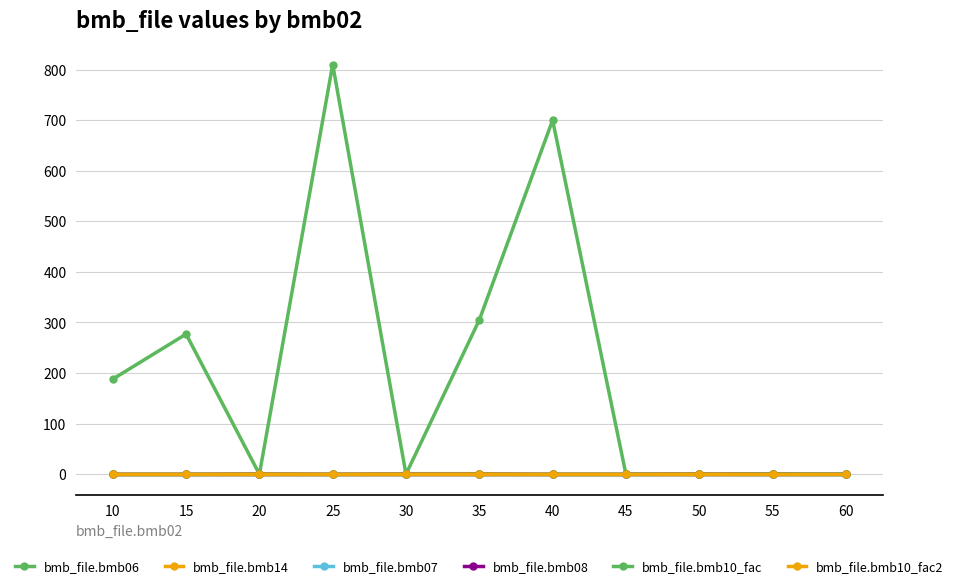

At how many categories does at least one series exceed 331?

2